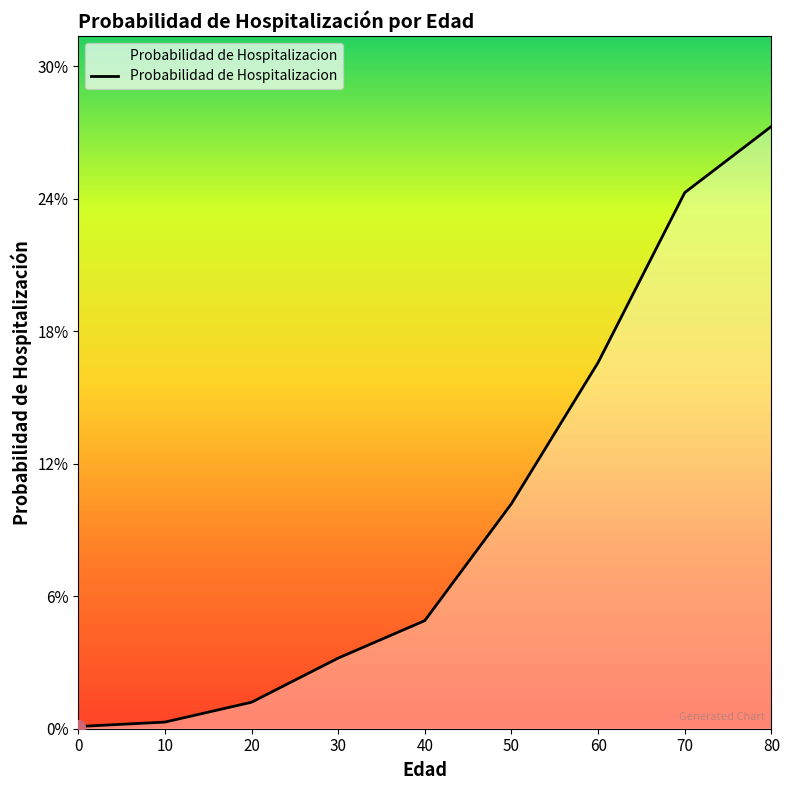

Does the chart display data point markers on the line(s)?

No